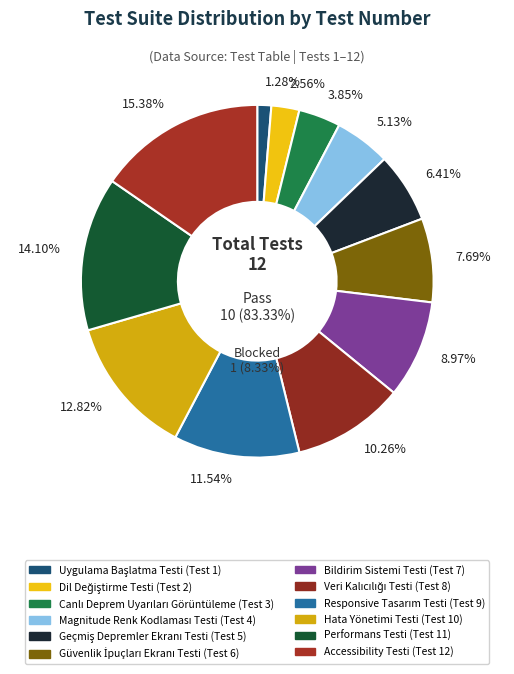

True or false: Accessibility Testi accounts for 1% of the total.

False